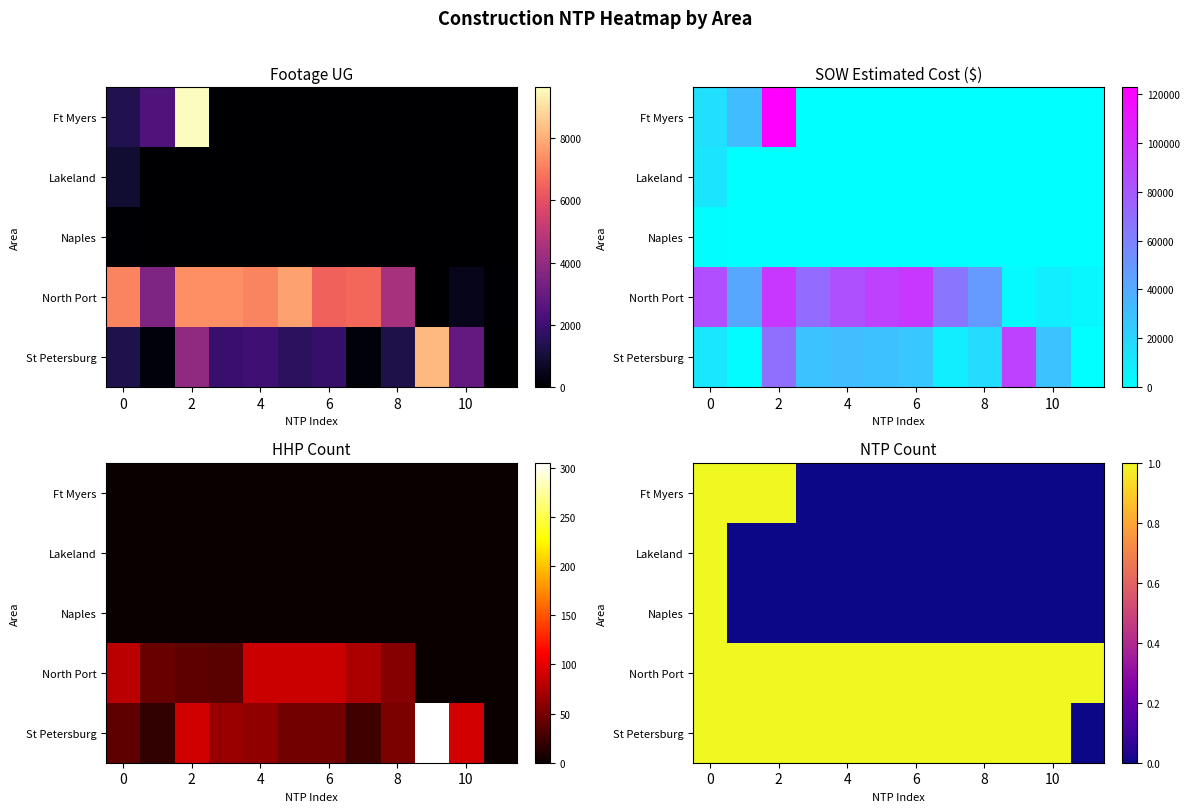

What is the spread (max minus min) of values at 8?

1